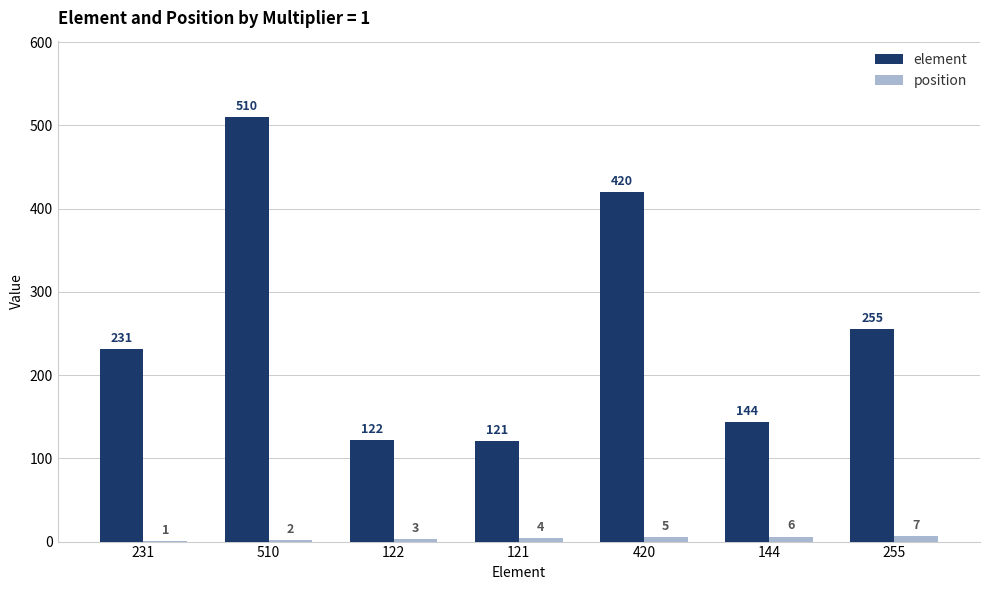

What is the sum of the element values at 144 and 231?

375